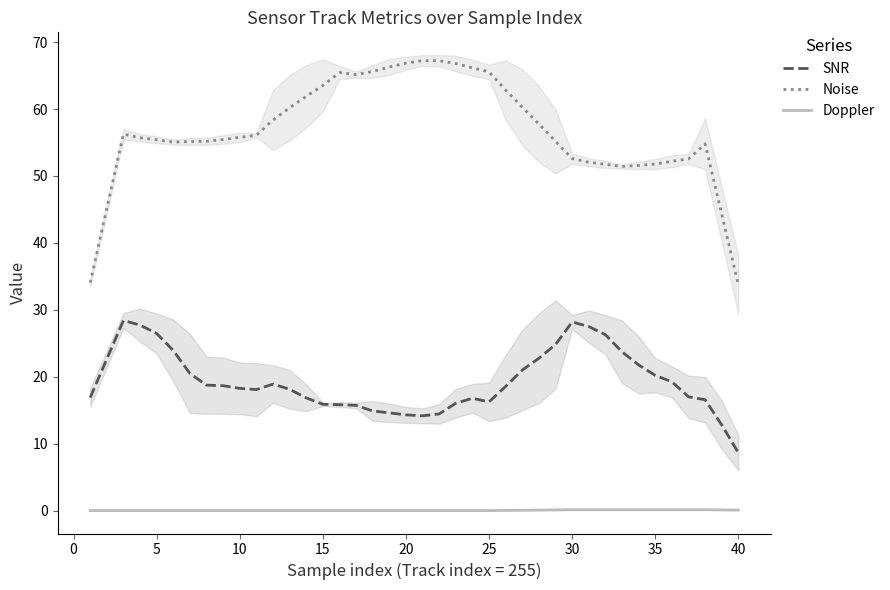

What is the difference between the maximum and second lowest values in the Noise series?

33.2